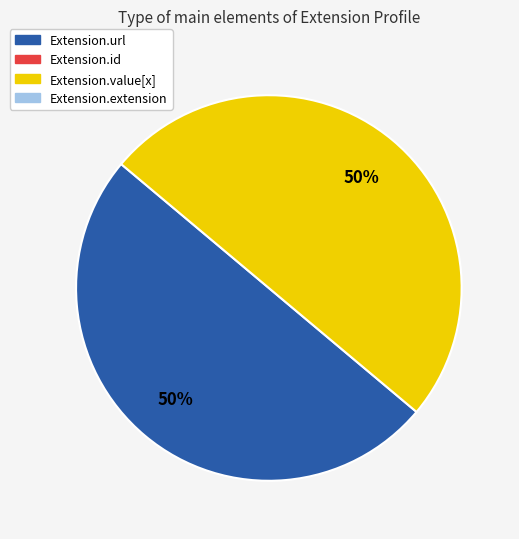

How many slices are in this pie chart?

2